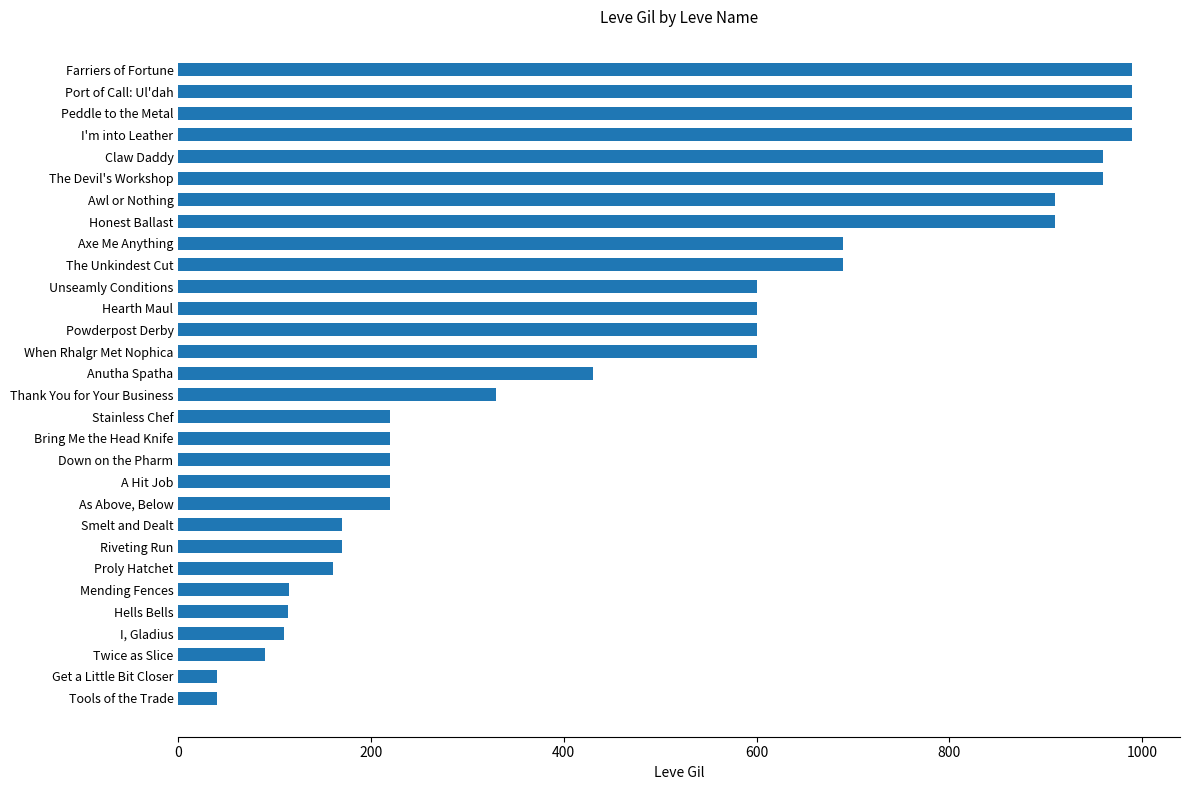

What is the label of the 6th bar from the bottom?

Mending Fences